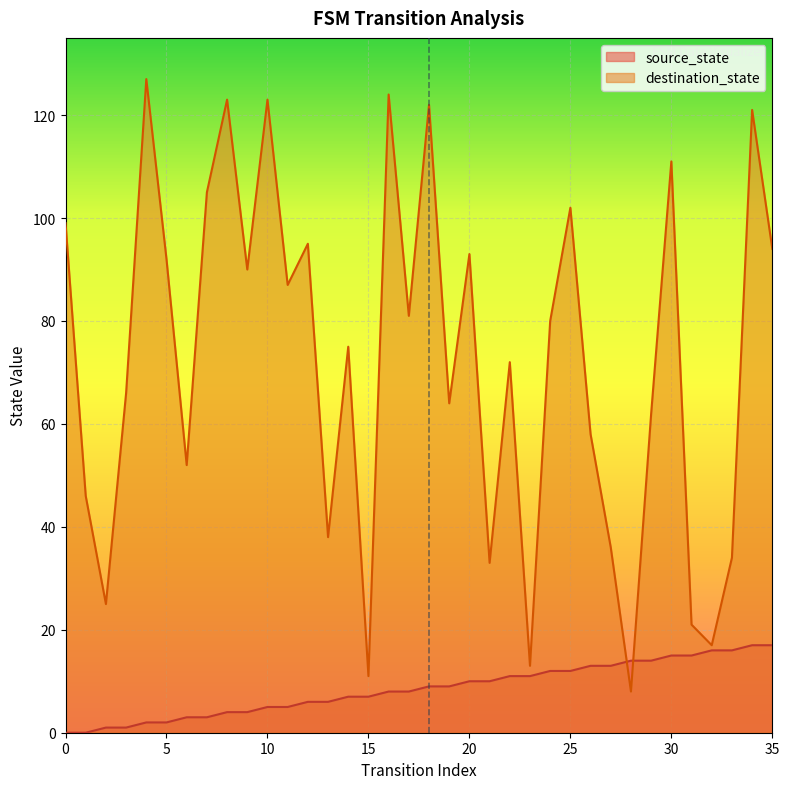

At which label is destination_state closest to 67?

3